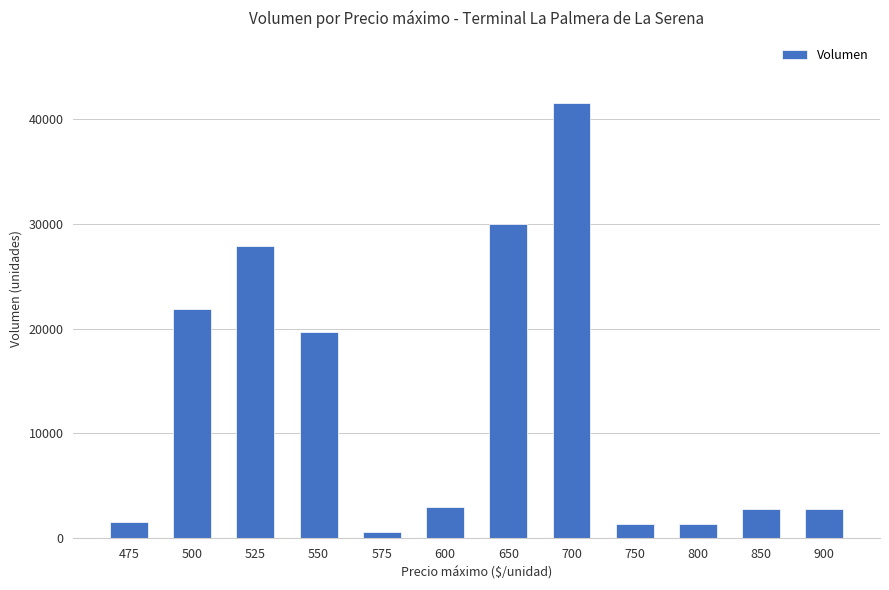

How many bars are there in total?

12